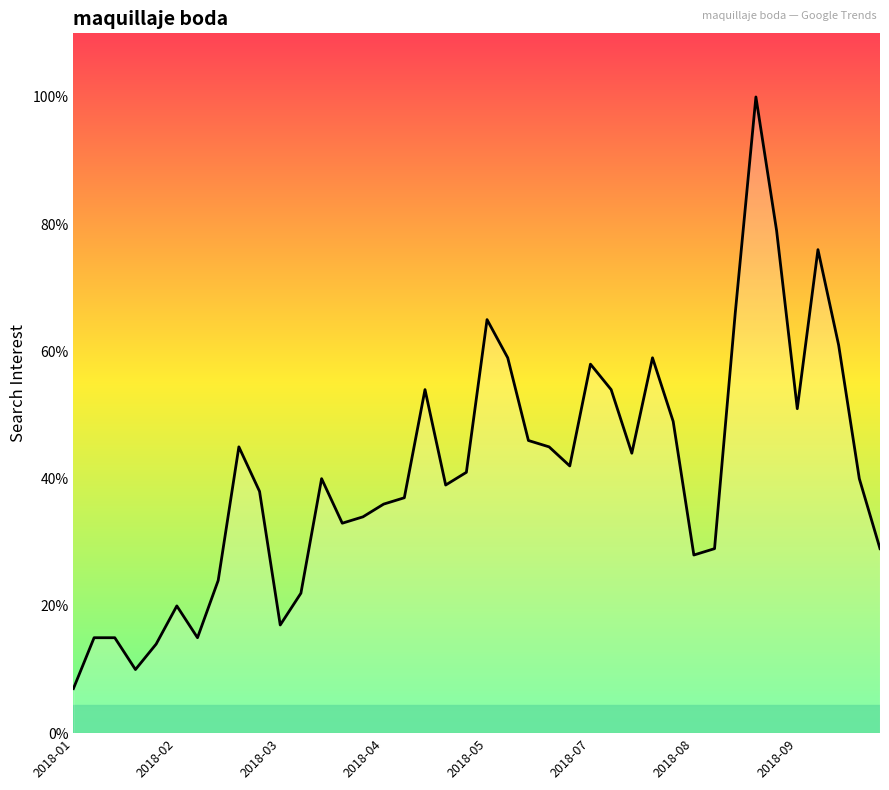

What is the difference between the maximum and minimum values?

93